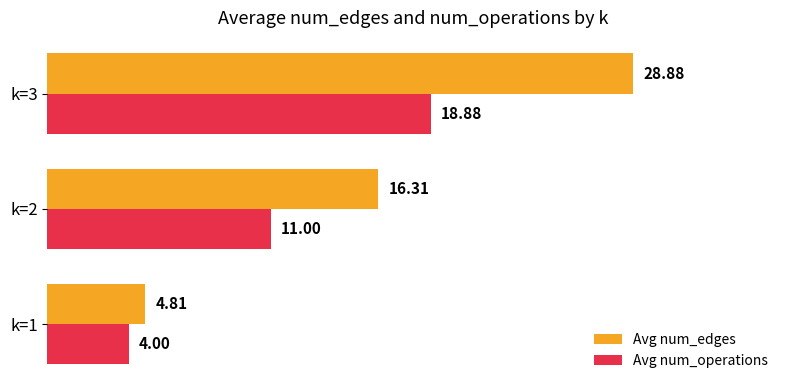

What is the difference between the highest and lowest values at k=3?

10.0